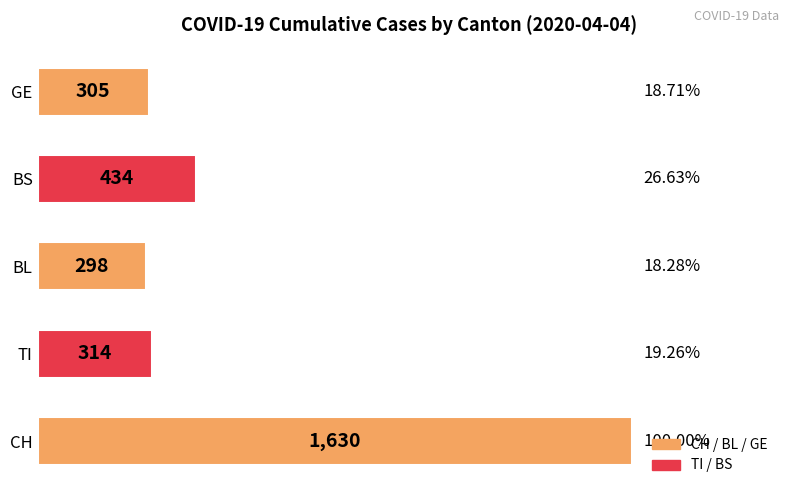

What is the difference between the maximum and minimum values?

1332